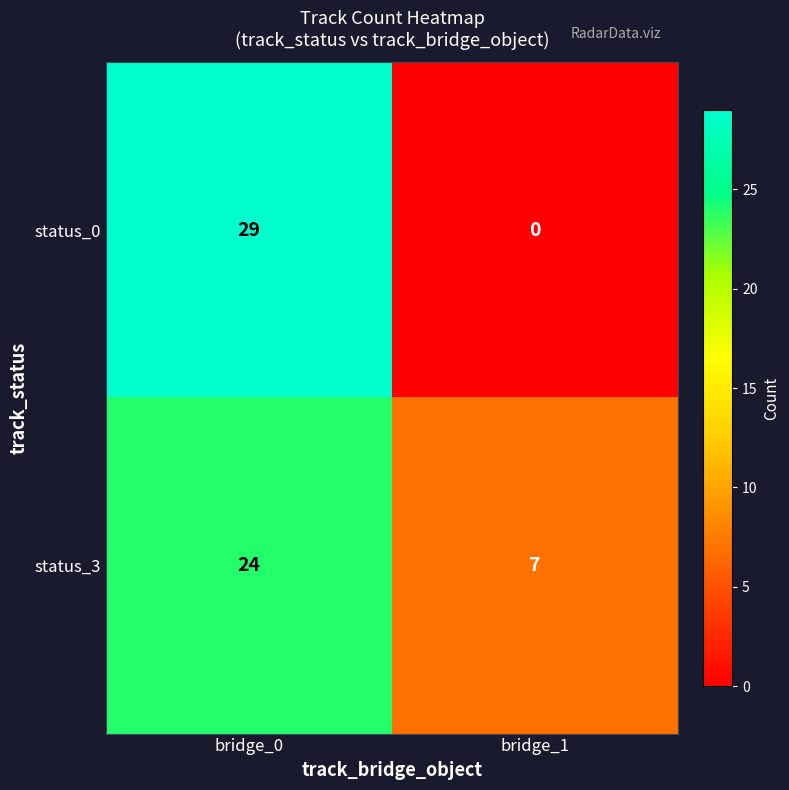

List the series in order of their peak value, highest first.

status_0, status_3